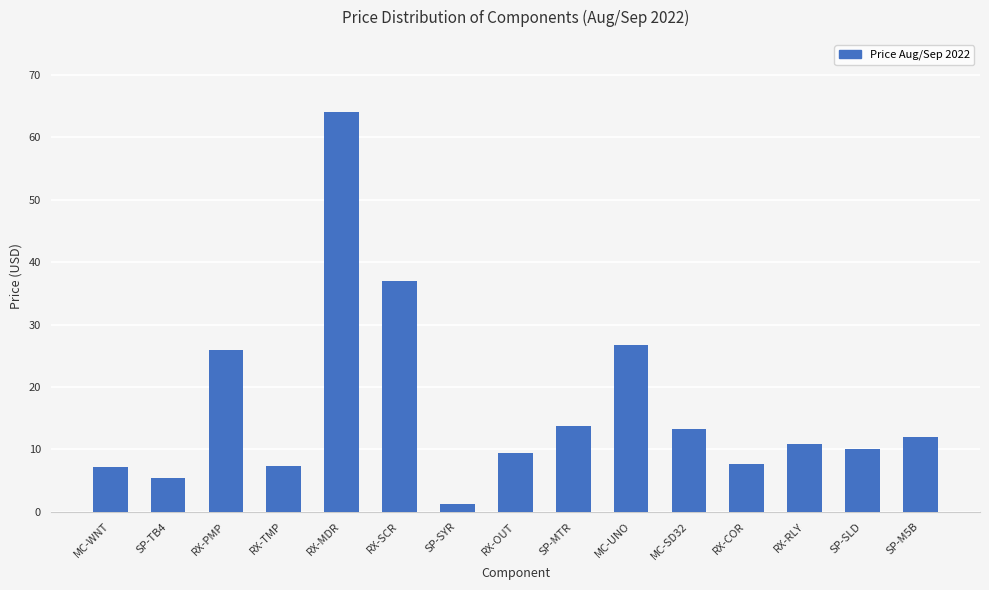

What is the sum of the values at RX-RLY and MC-SD32?

24.2